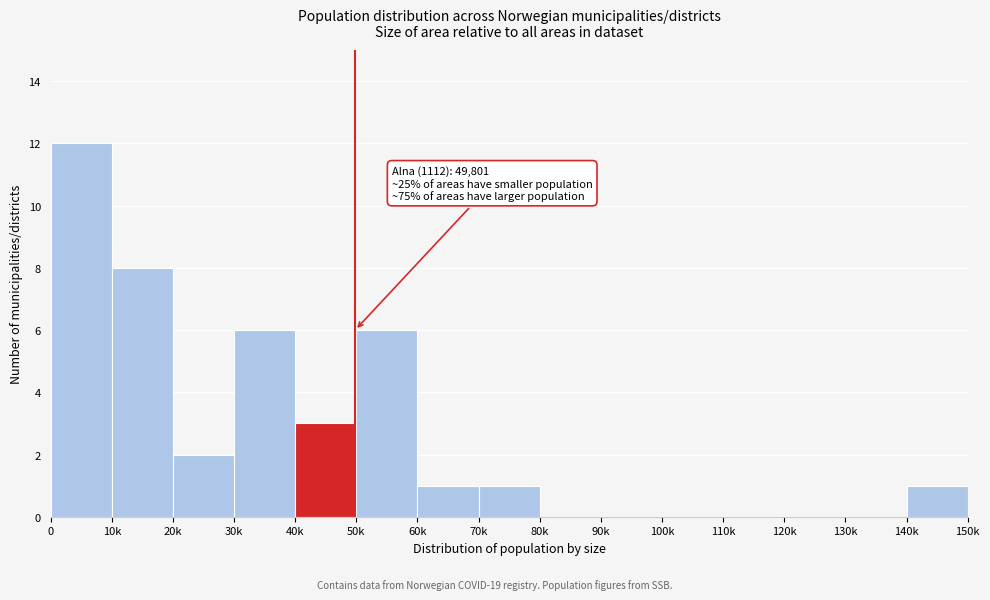

Reading left to right, transcribe all the data shown in this chart.

0=12	10k=8	20k=2	30k=6	40k=3	50k=6	60k=1	70k=1	80k=0	90k=0	100k=0	110k=0	120k=0	130k=0	140k=1